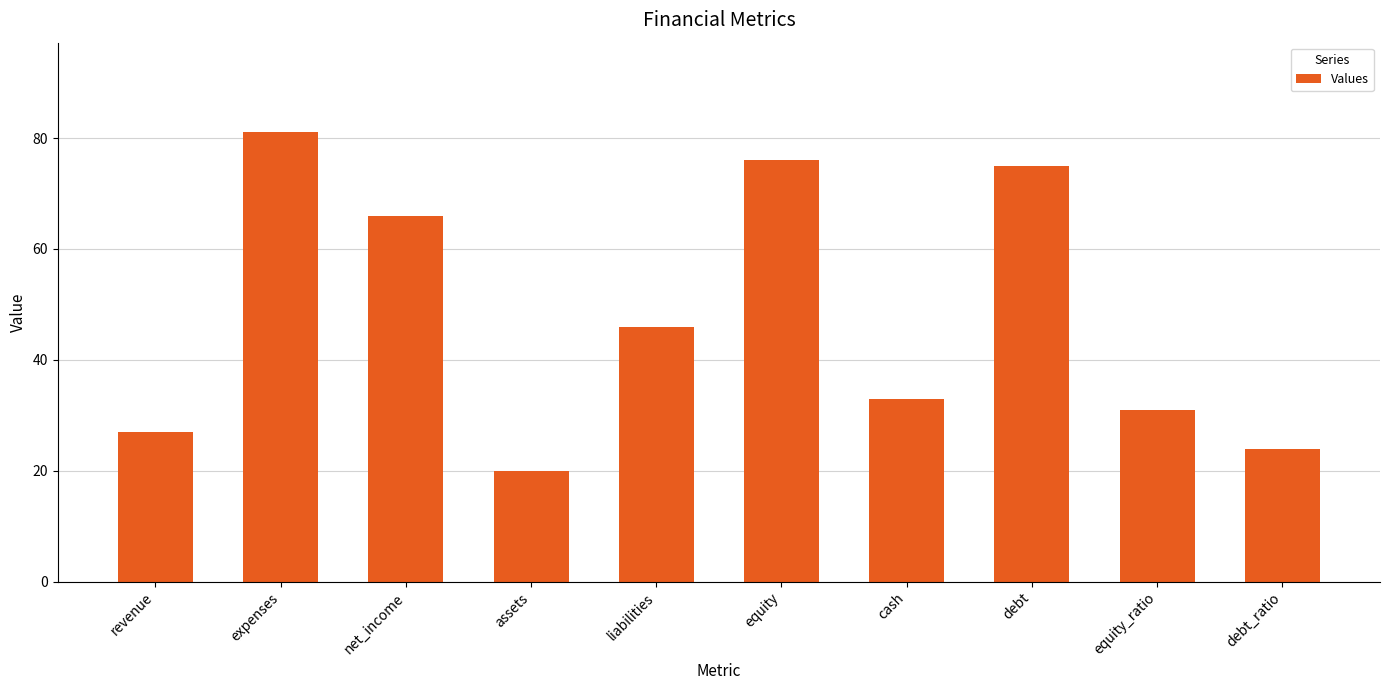

What position from the left is debt?

8